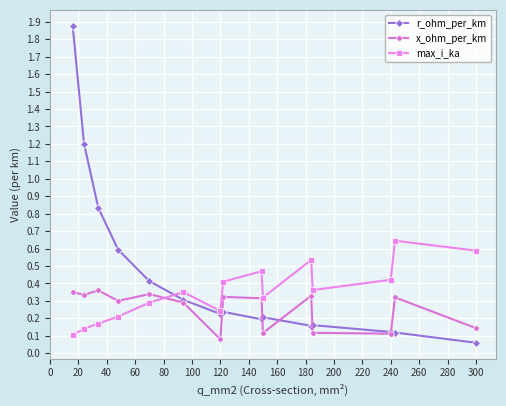

How many times do x_ohm_per_km and r_ohm_per_km cross each other?

5